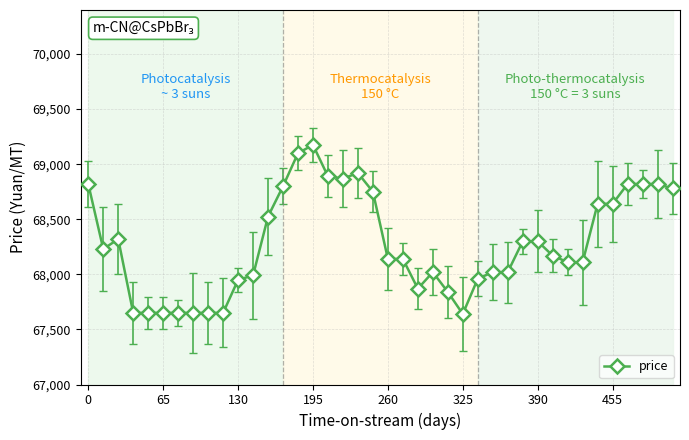

What is the value of the 4th point from the left?

67650